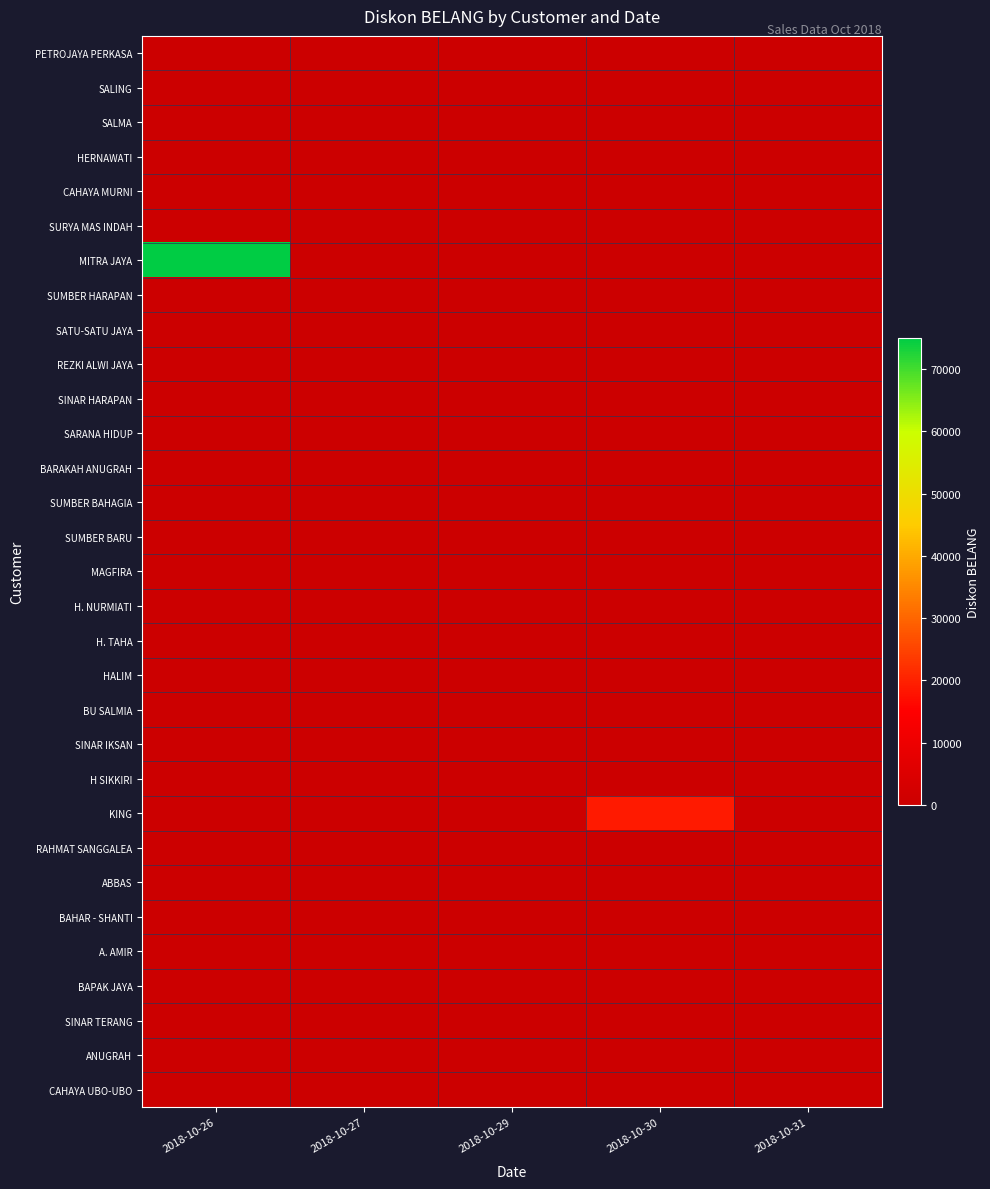

Which series has the largest range (max minus min)?

MITRA JAYA